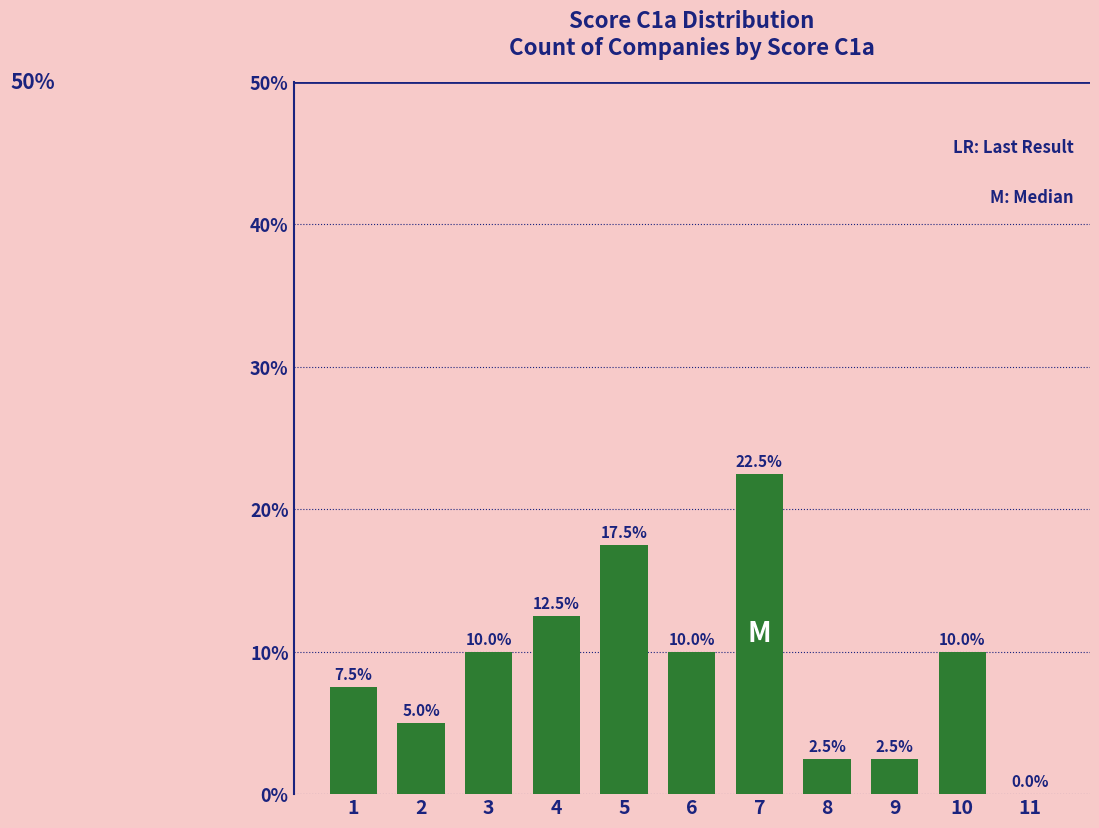

Does the chart contain stacked bars?

No